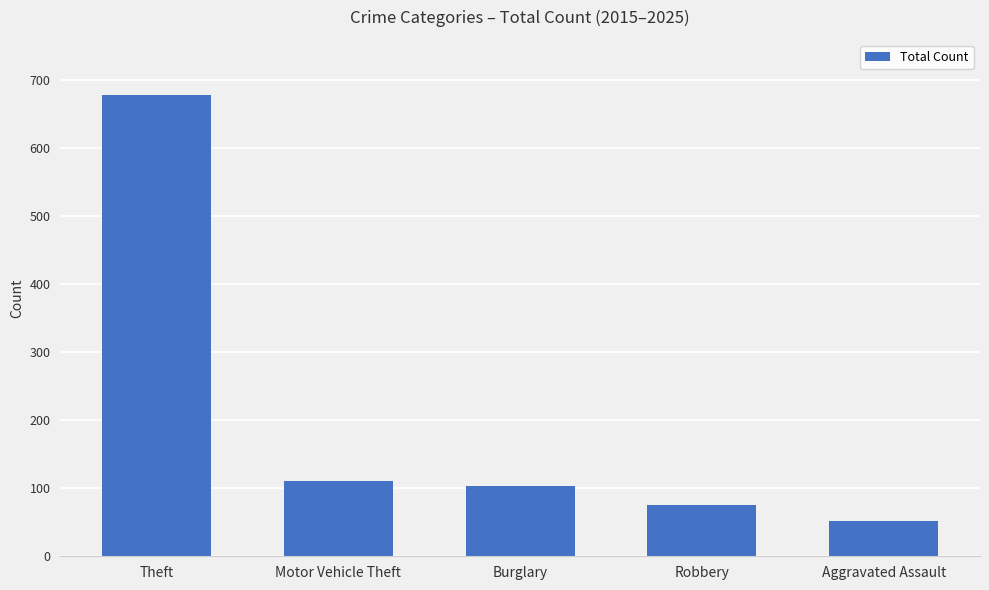

At which category does the chart reach its peak across all series?

Theft